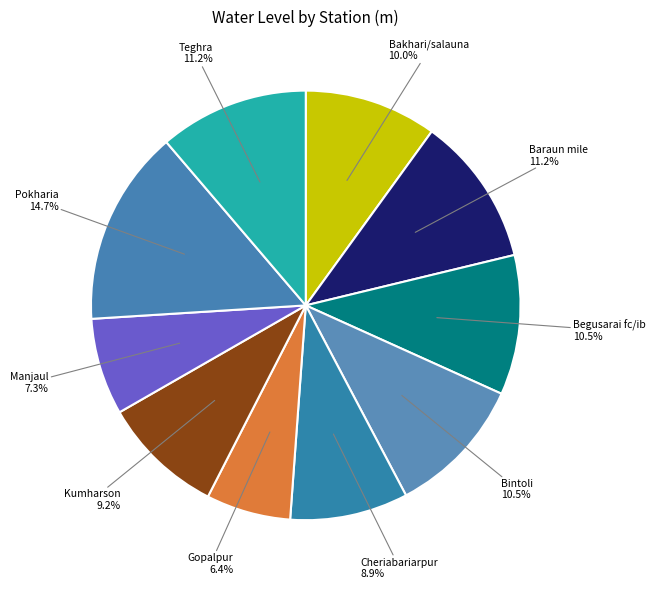

What percentage do Manjaul and Bakhari/salauna together represent?

17.3%